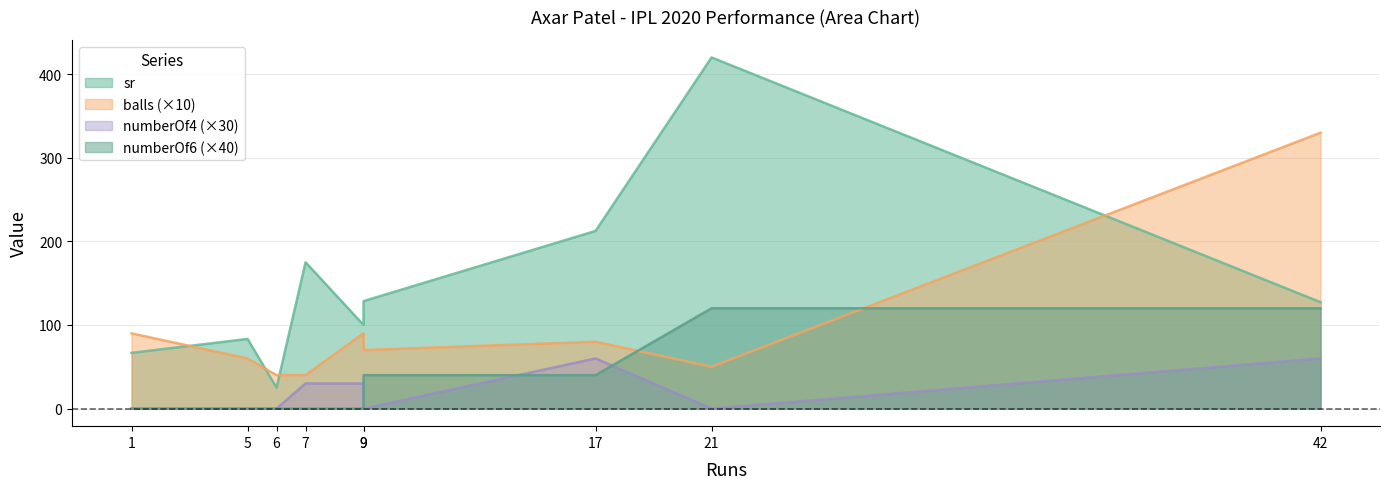

Rank the series by their maximum value, from highest to lowest.

sr, balls, numberOf6, numberOf4